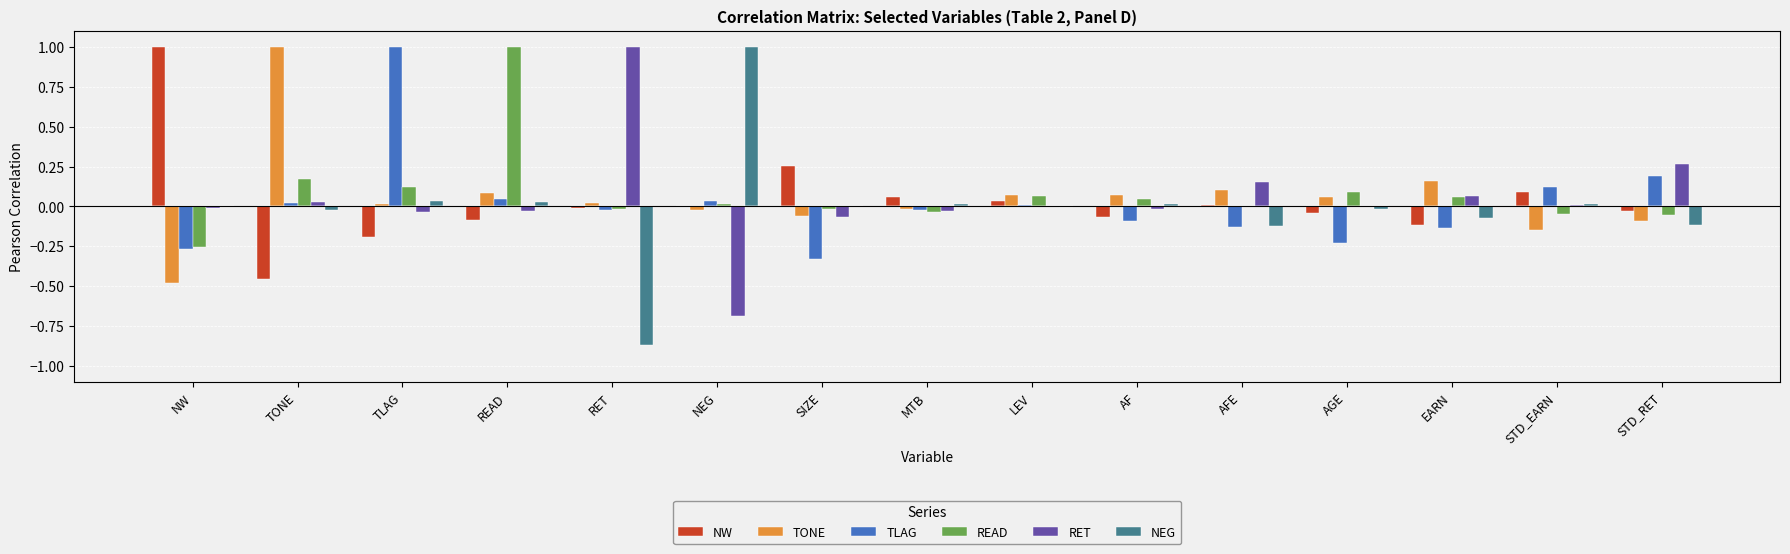

How many data points in READ are above 0?

9